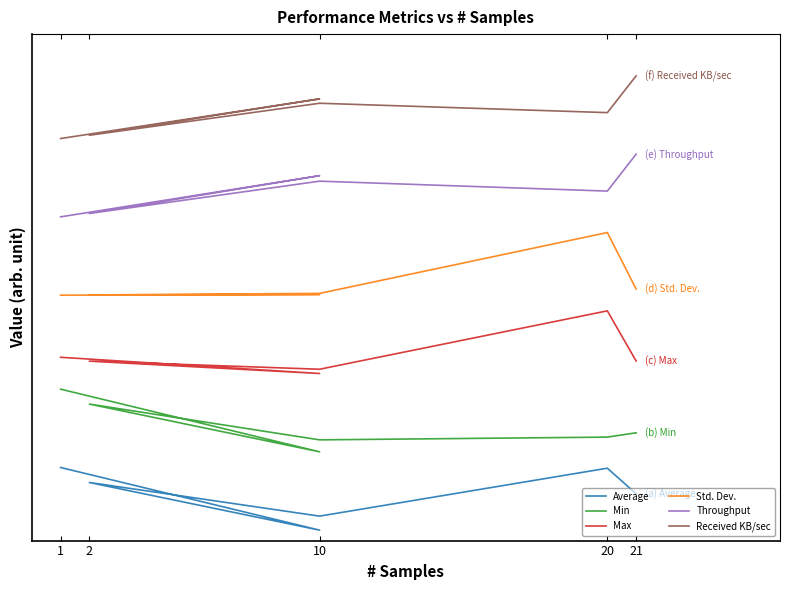

What is the difference between the second highest and second lowest values in the Min series?

0.1